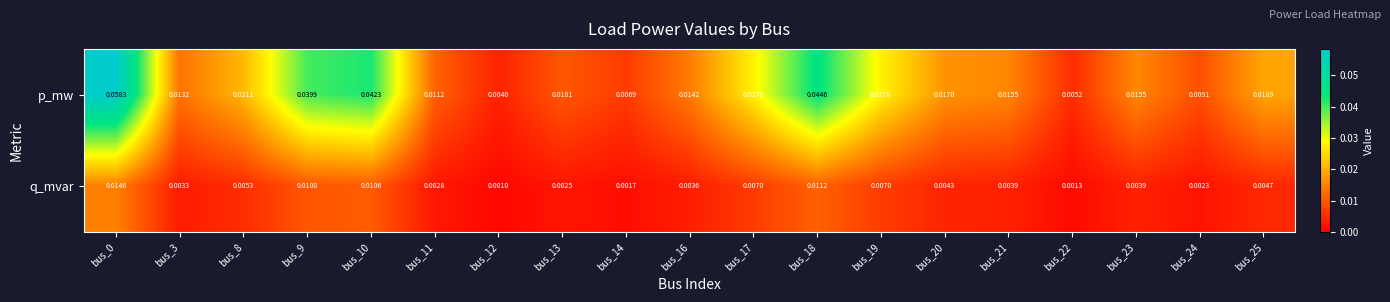

Which series has the largest total across all categories?

p_mw